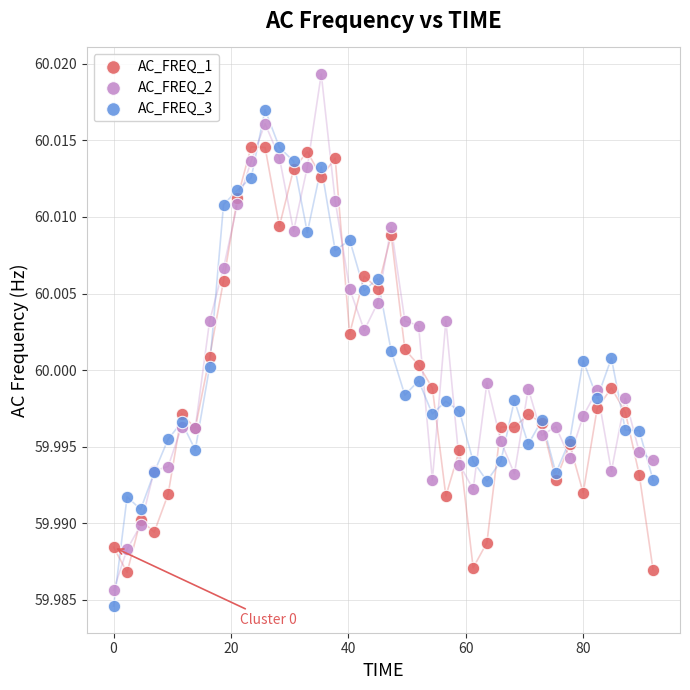

What is the X range (max minus min) for the scatter plot?

91.9